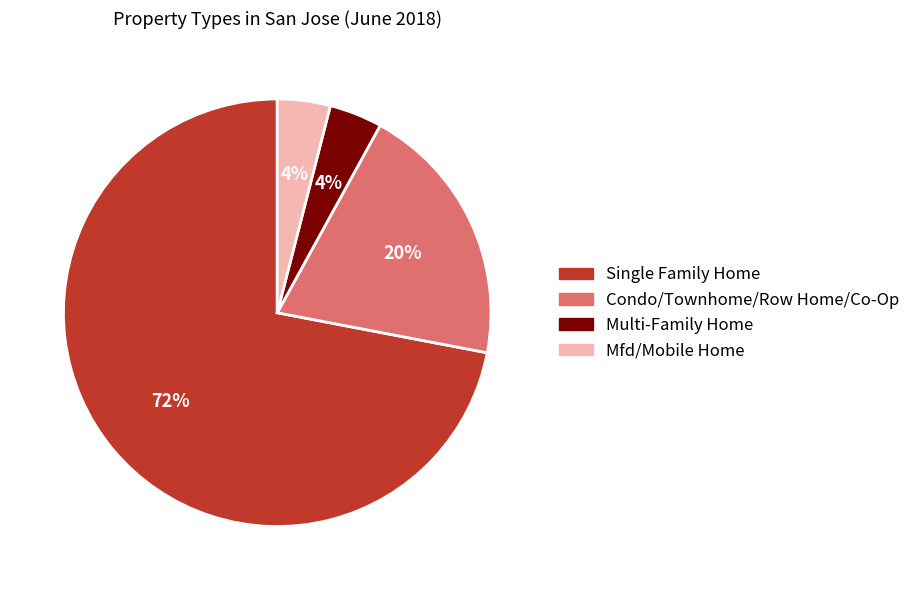

To the nearest percent, what percentage of the pie is Single Family Home?

72%